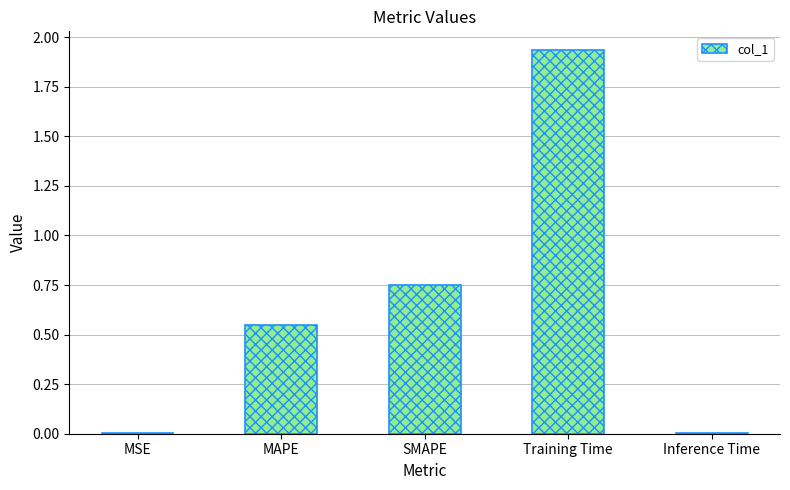

Are the bars horizontal?

No